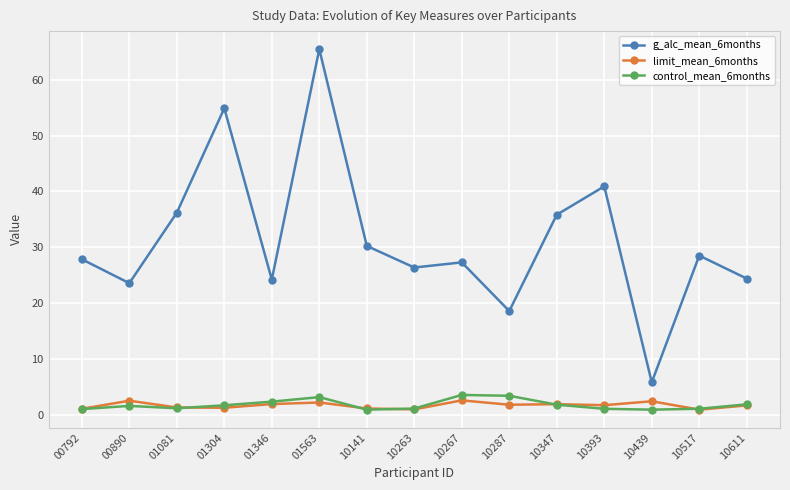

At 10439, list the series in order from largest to smallest.

g_alc_mean_6months, limit_mean_6months, control_mean_6months